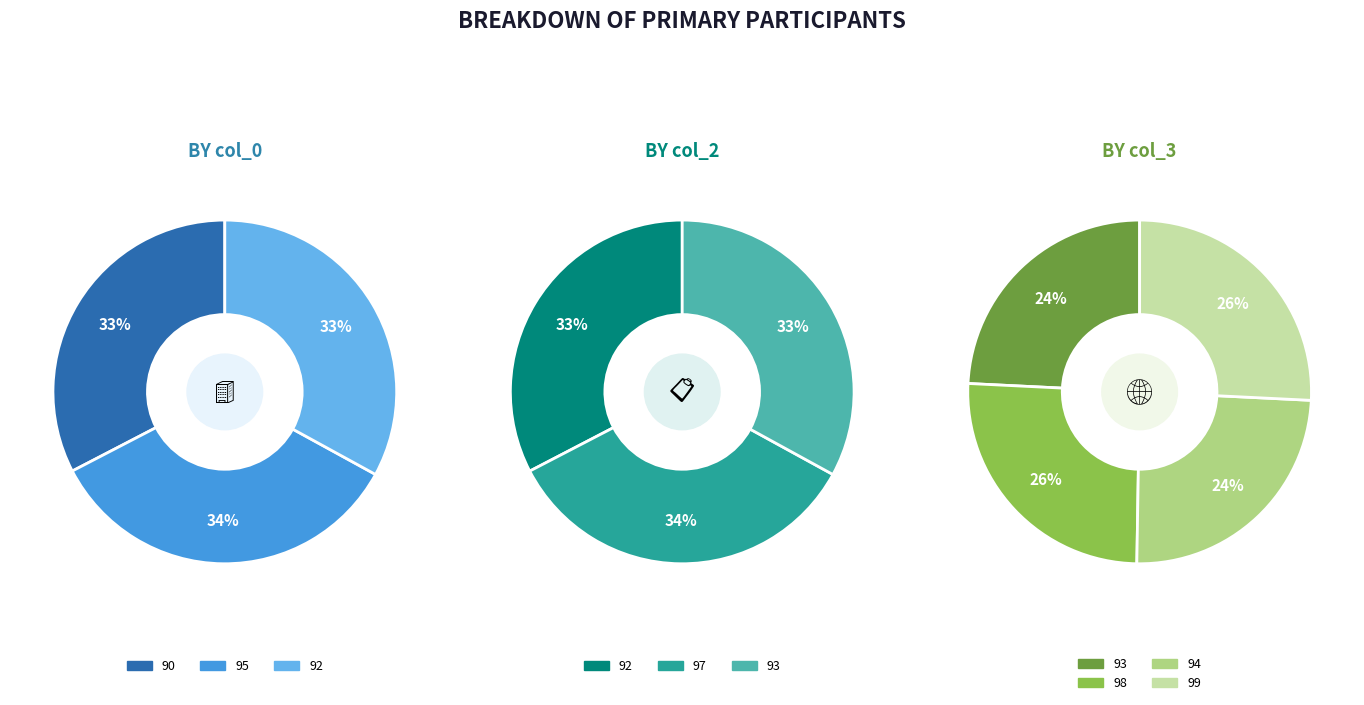

What is the largest slice in the pie chart?

95